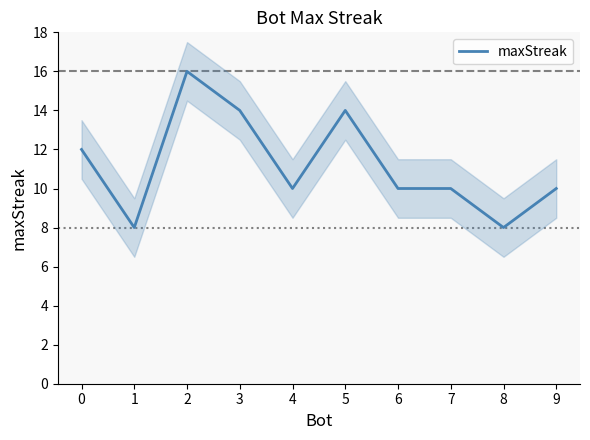

What is the value of the 1st point from the left?

12